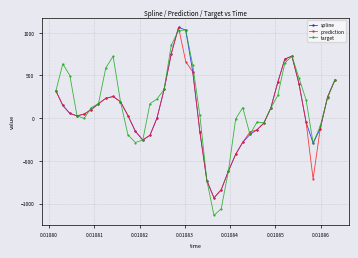

What is the highest value of the target series?

1030.1